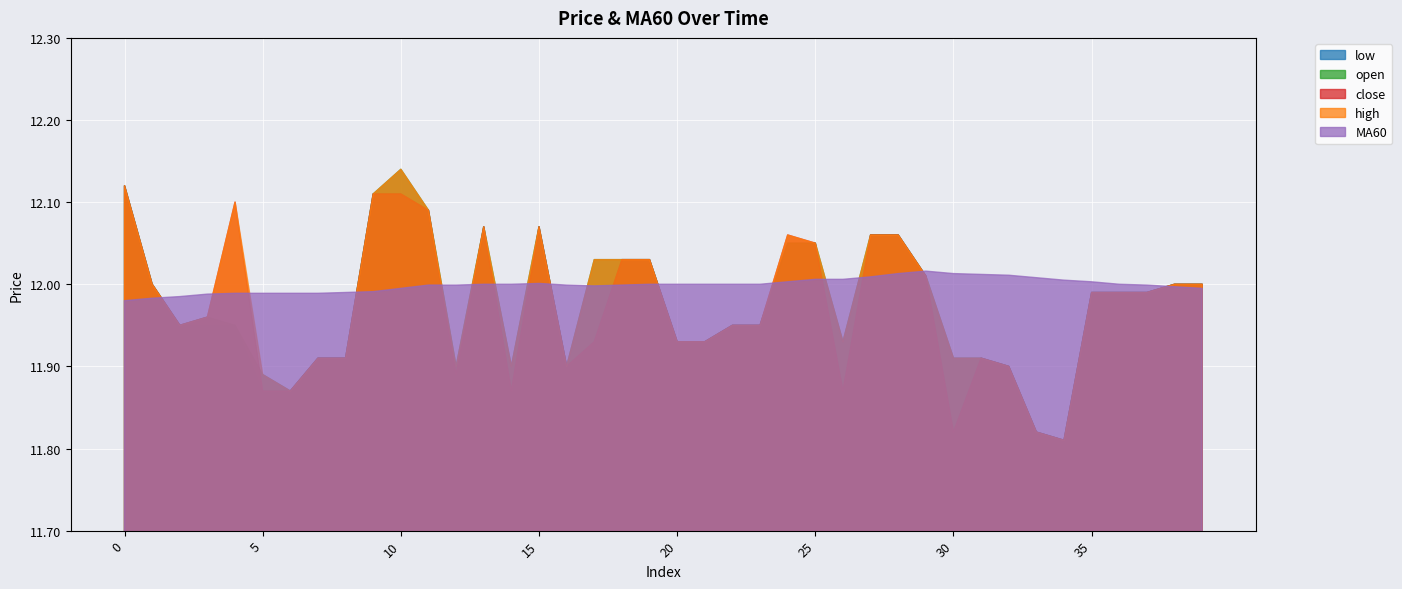

The MA60 series shows 17.5 at 4. True or false?

False